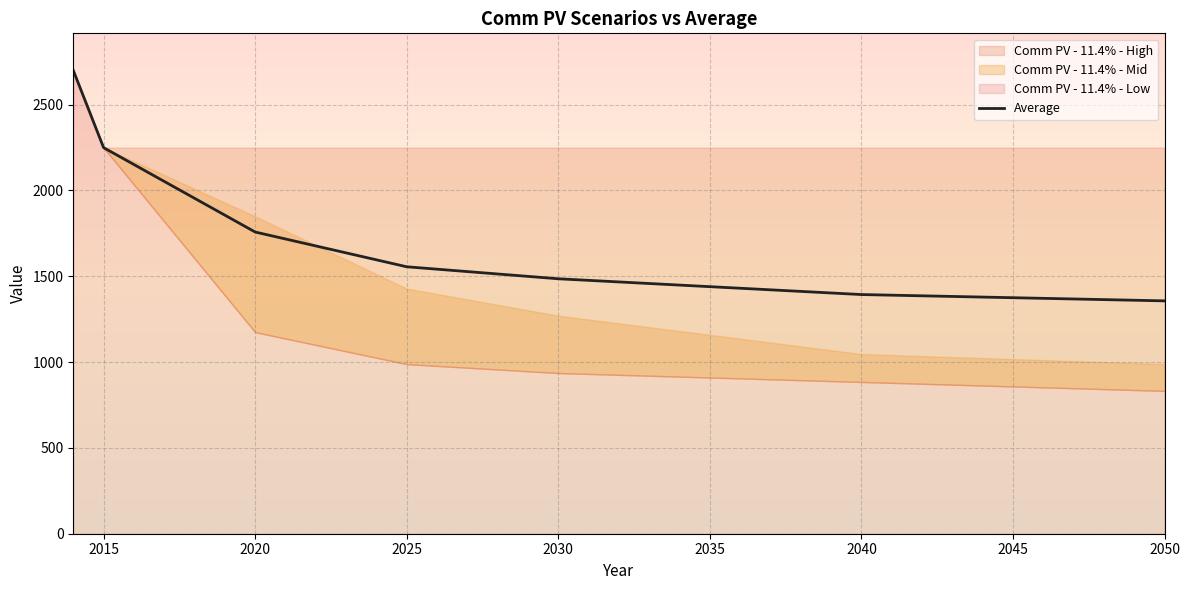

What is the average value?

1582.2